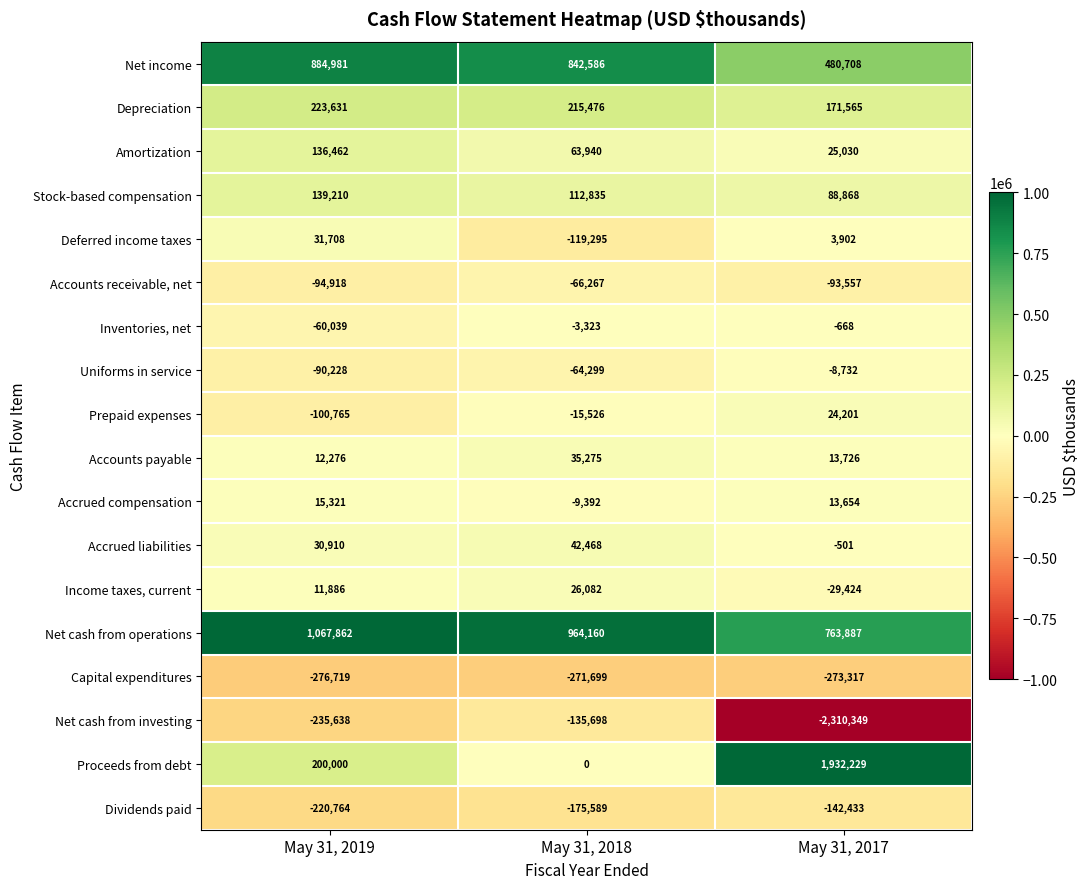

At which category is the sum across all series the highest?

May 31, 2019